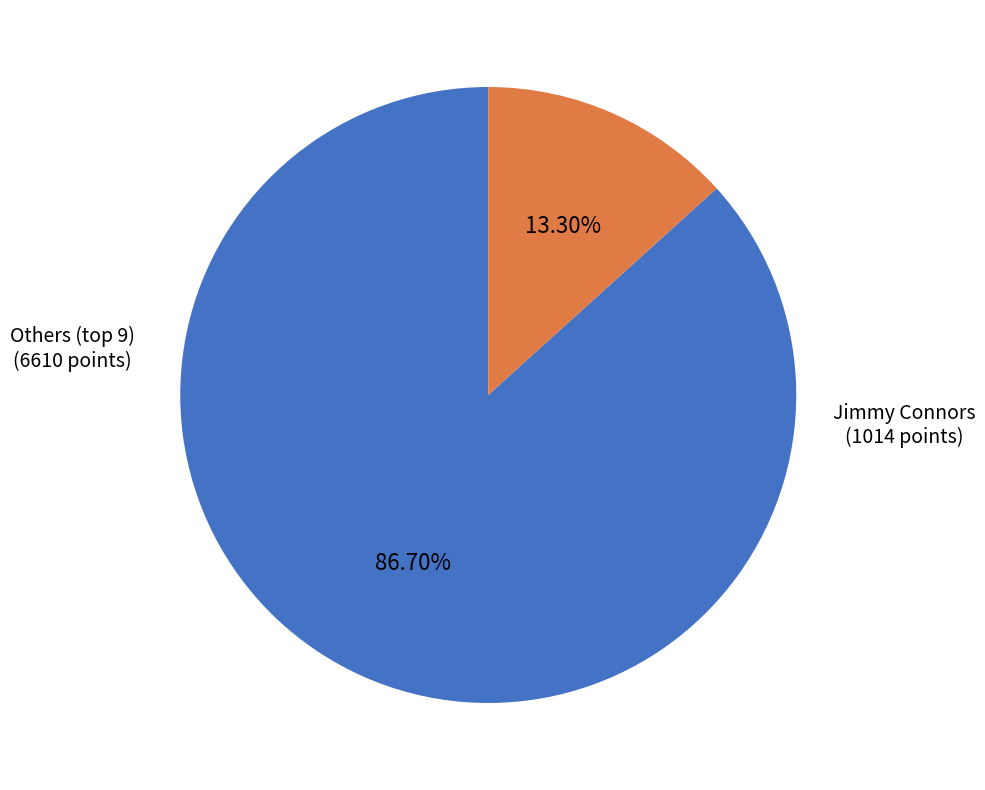

What percentage is the Jimmy Connors slice, to the nearest percent?

13%